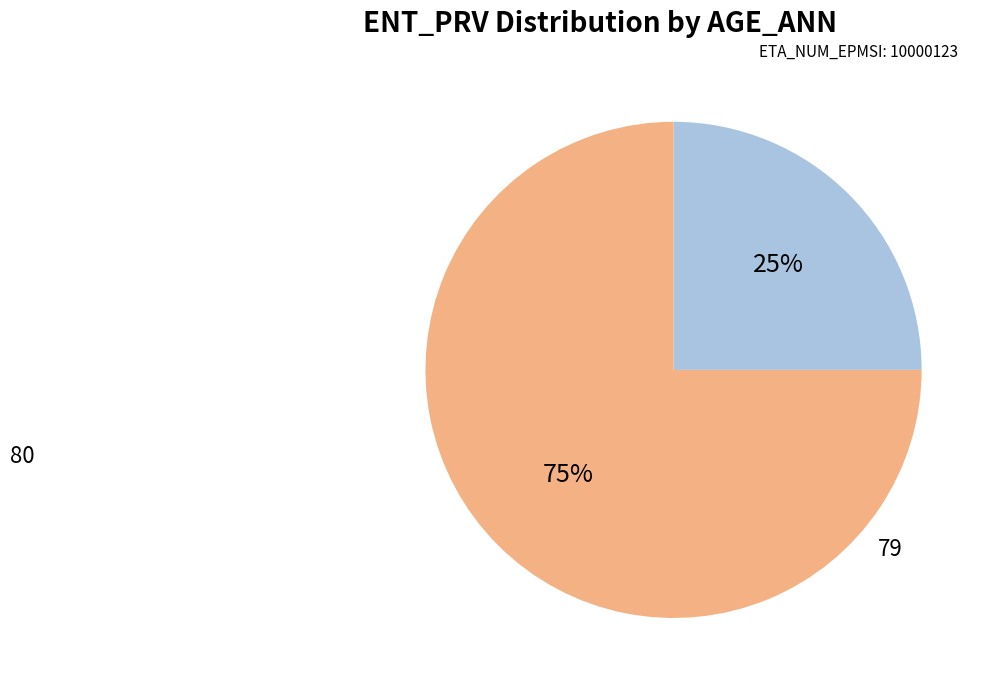

What is the majority slice?

79